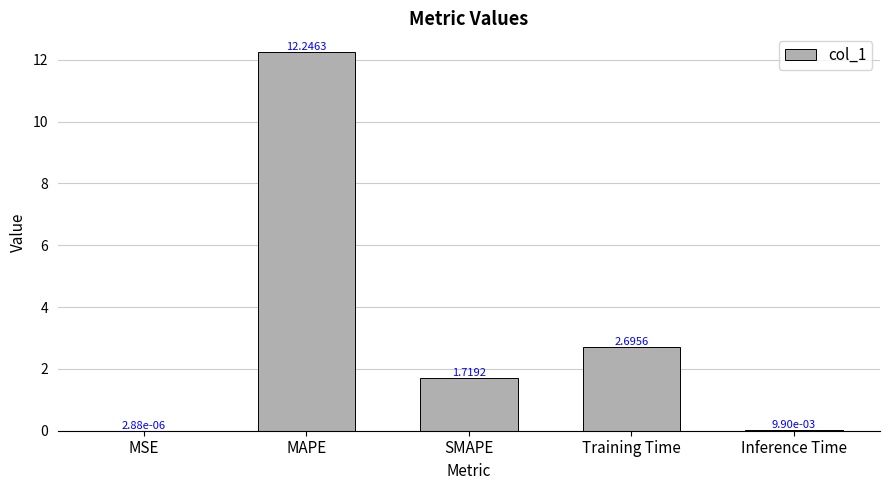

At which label is the value closest to 6?

Training Time